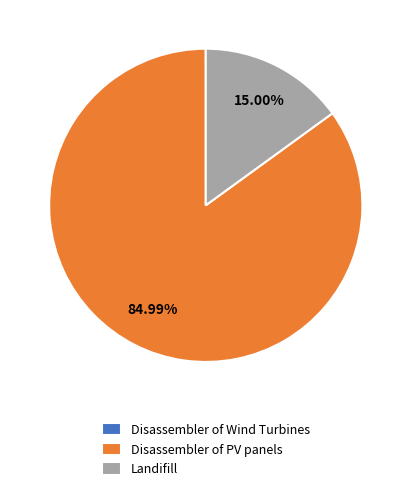

What is the largest slice in the pie chart?

Disassembler of PV panels